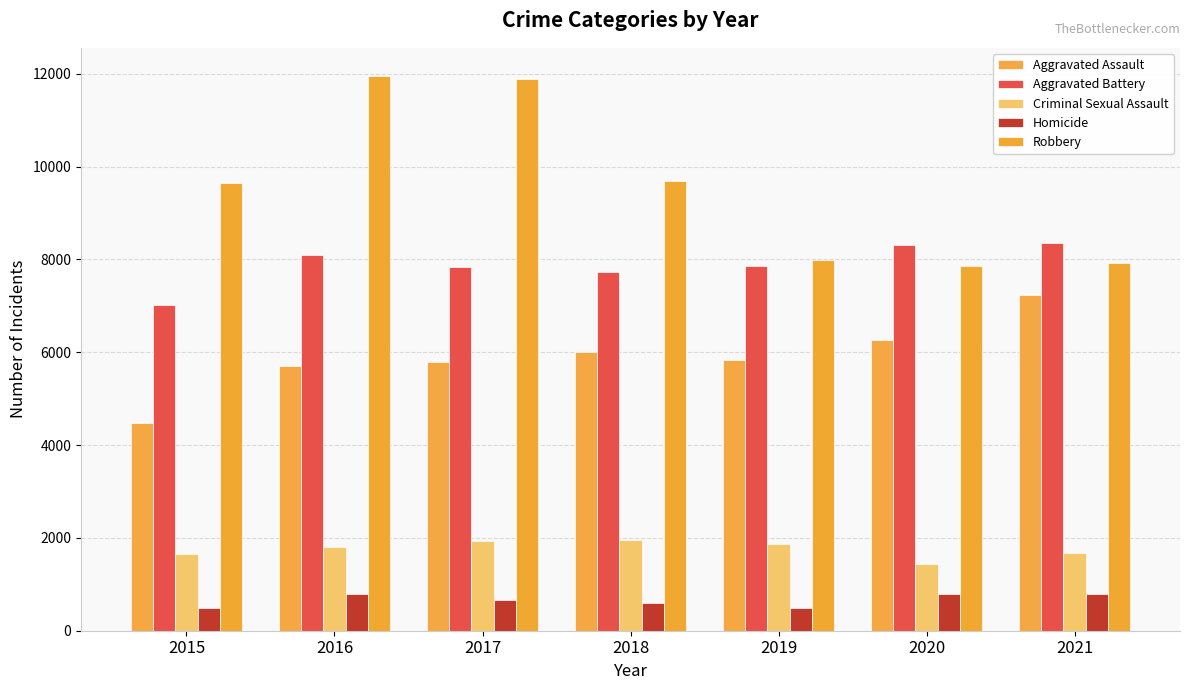

Reading left to right, what are all the values shown in this chart?

Aggravated Assault: 2015=4480	2016=5712	2017=5793	2018=6001	2019=5840	2020=6263	2021=7241
Aggravated Battery: 2015=7018	2016=8085	2017=7845	2018=7735	2019=7857	2020=8319	2021=8348
Criminal Sexual Assault: 2015=1654	2016=1805	2017=1924	2018=1963	2019=1858	2020=1433	2021=1668
Homicide: 2015=496	2016=786	2017=672	2018=589	2019=498	2020=785	2021=801
Robbery: 2015=9638	2016=11960	2017=11880	2018=9679	2019=7994	2020=7855	2021=7919